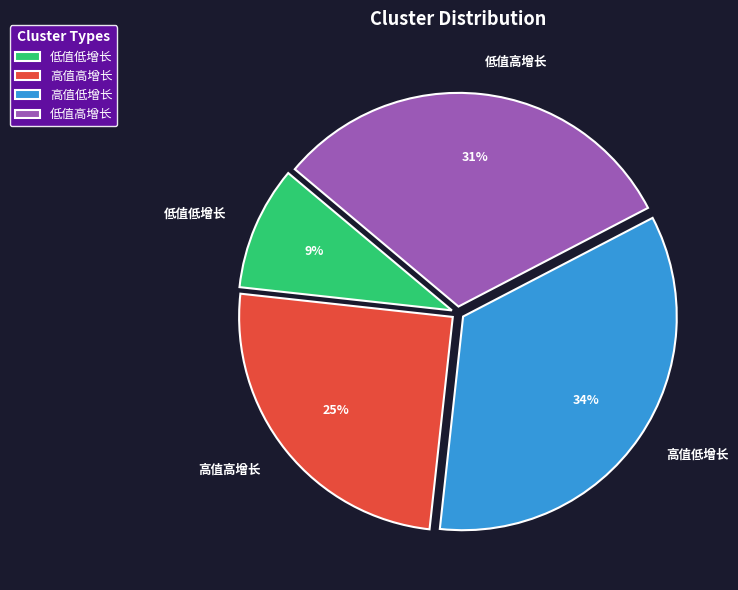

To the nearest percent, what percentage of the pie is 高值低增长?

34%